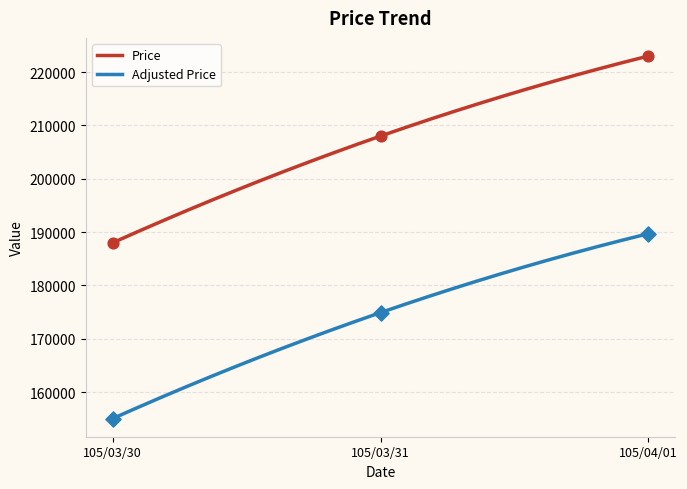

What are all the series names shown in the legend?

Price, Adjusted Price